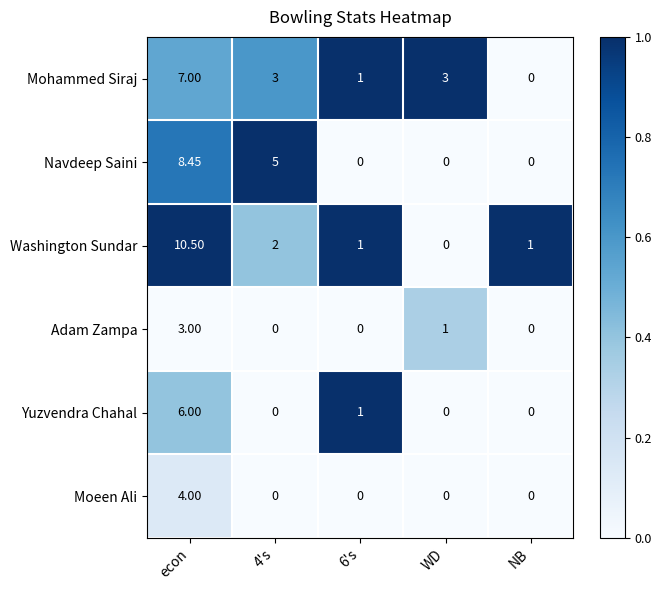

List the series in order of their peak value, lowest first.

Adam Zampa, Moeen Ali, Yuzvendra Chahal, Mohammed Siraj, Navdeep Saini, Washington Sundar